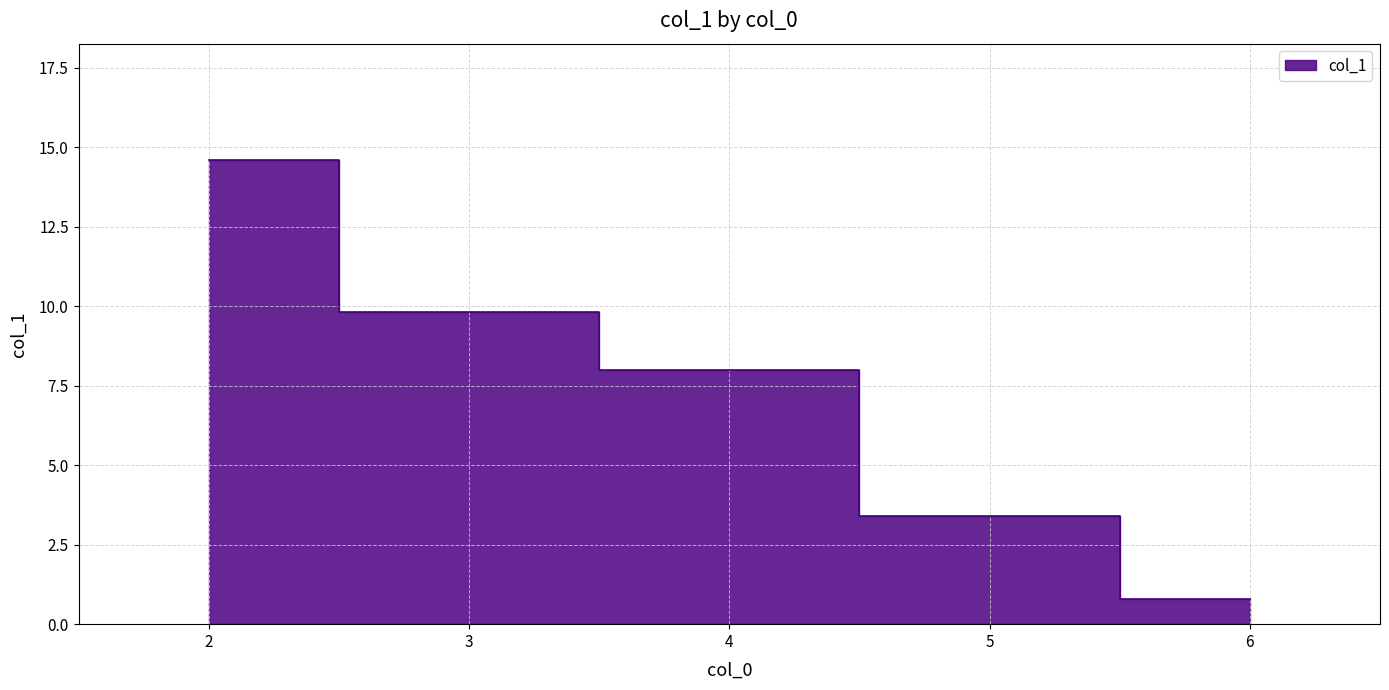

How many distinct data groups are displayed?

1